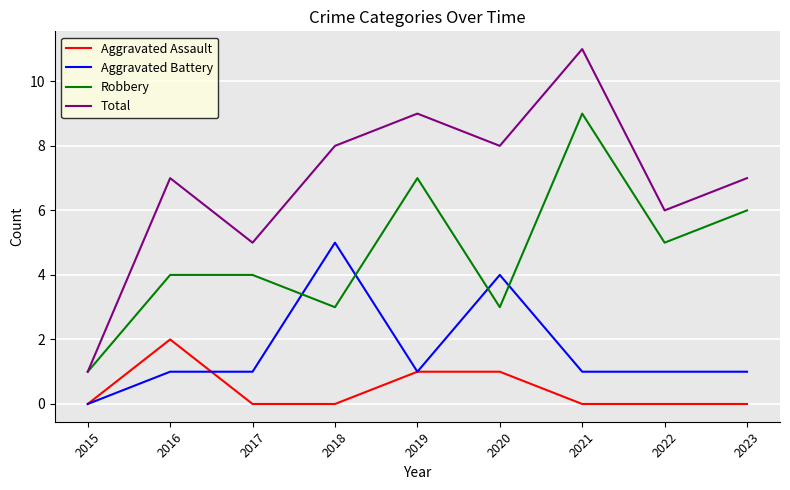

List the series in order of their peak value, highest first.

Total, Robbery, Aggravated Battery, Aggravated Assault